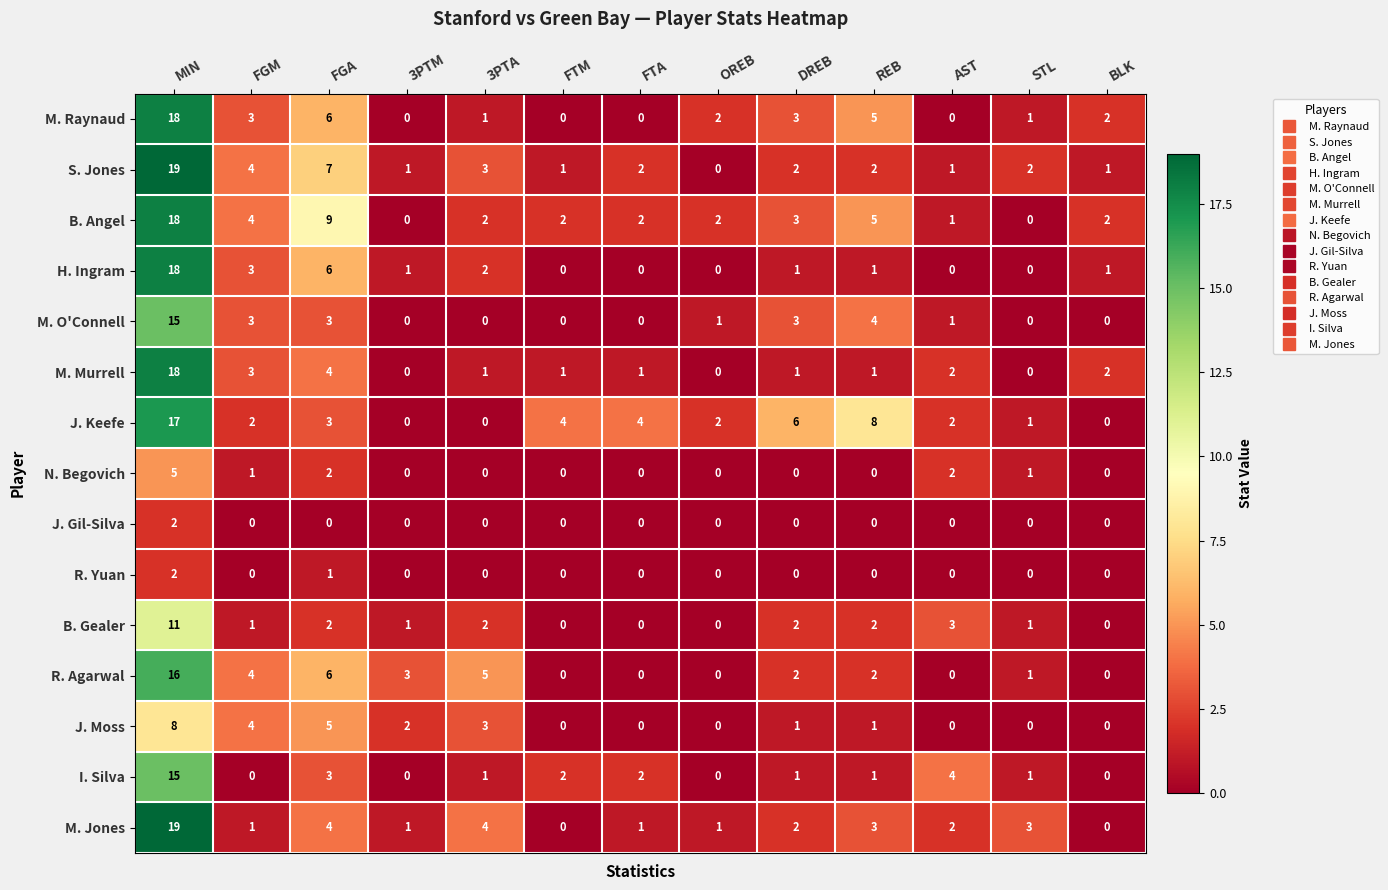

What is the difference between the highest and lowest values at 3PTM?

3